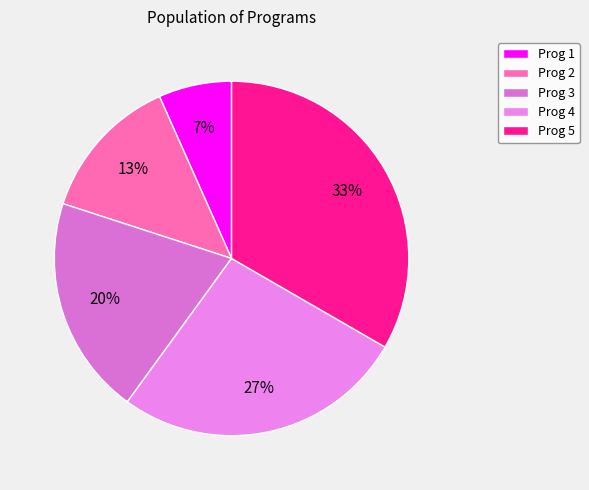

What is the total percentage of Prog 1 and Prog 5?

40.0%